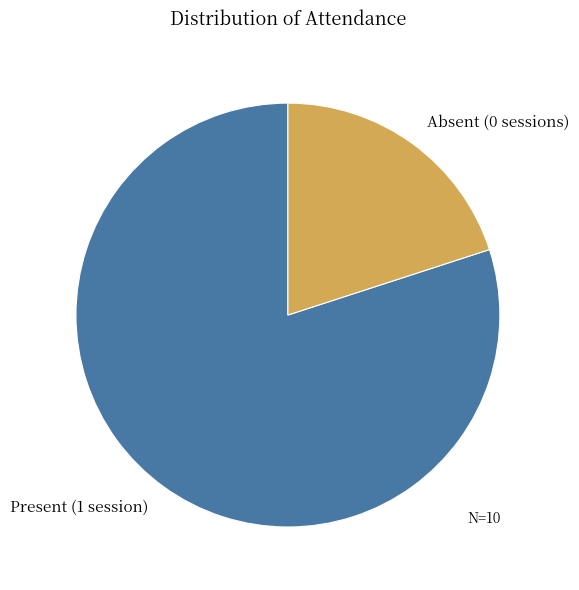

Count the number of slices in the pie.

2